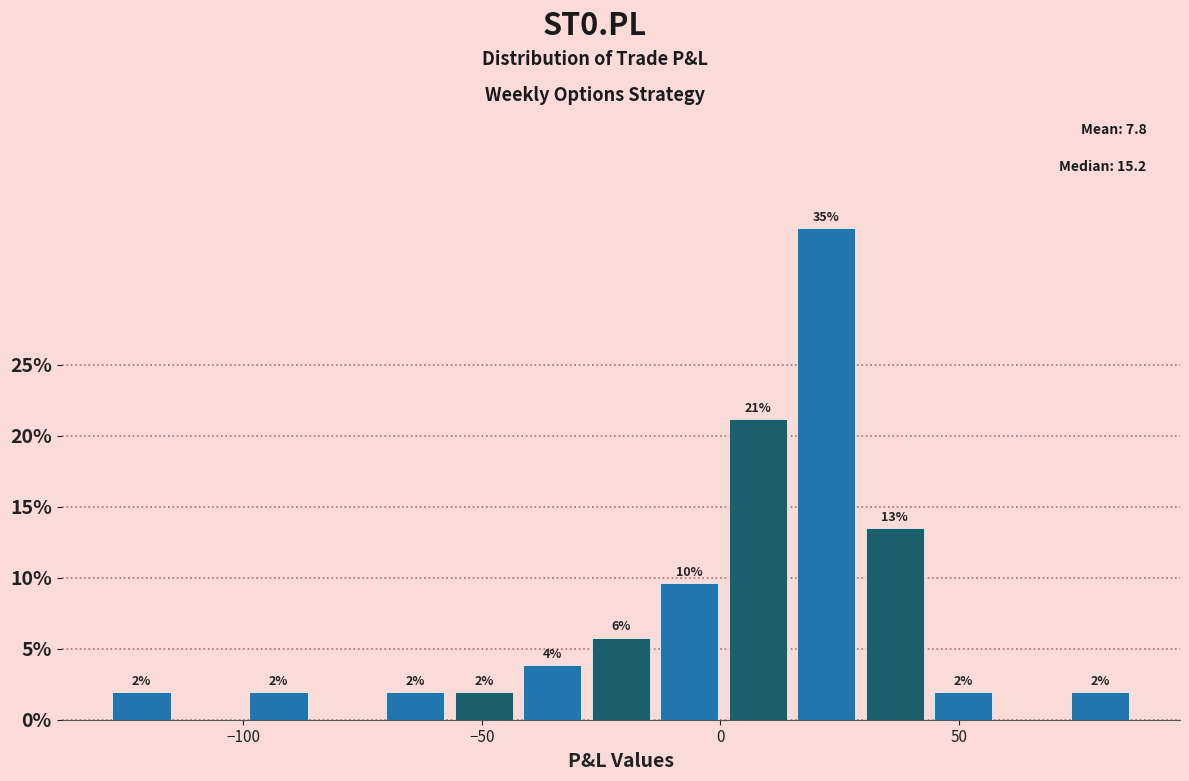

Around what value on the x-axis is the tallest bar? Give the approximate position of its centre, as read against the axis.

20